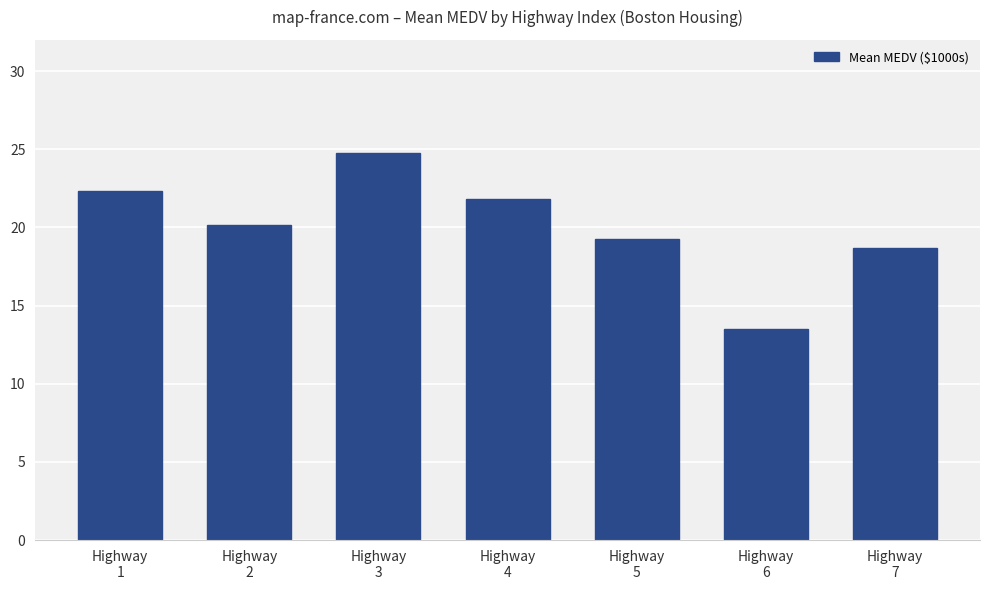

How many series are shown in this chart?

1